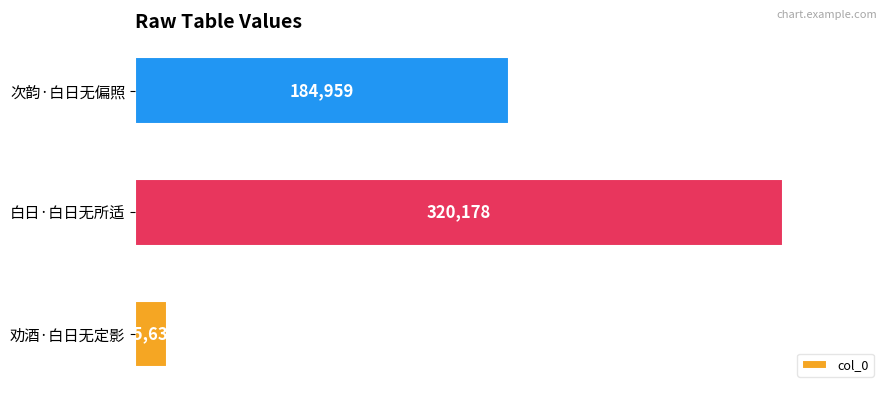

What is the average value?

173591